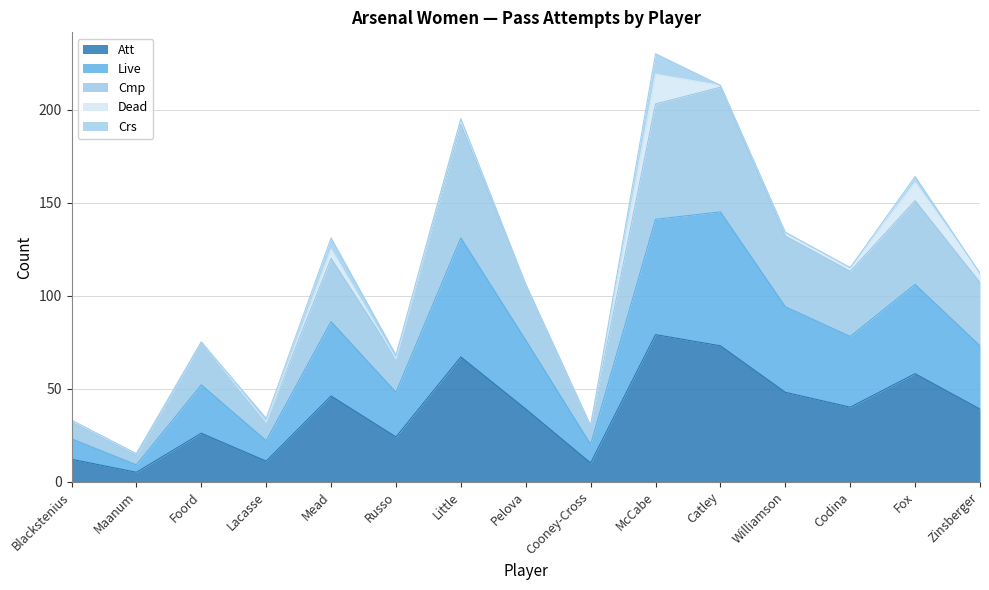

At which label does Att reach its minimum?

Maanum